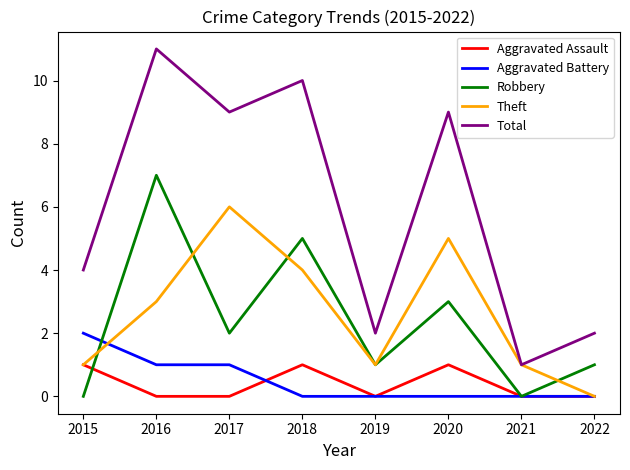

At which category is the sum across all series the highest?

2016